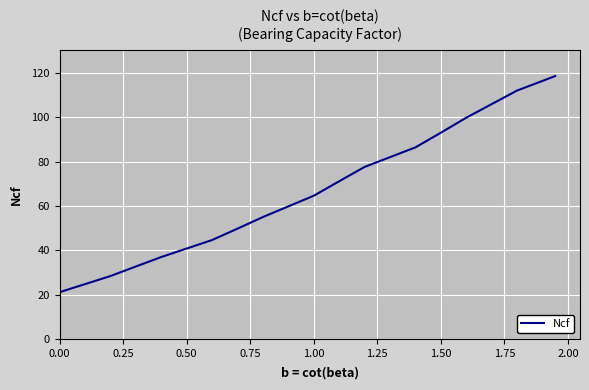

Is this an area chart (filled region under the line)?

No